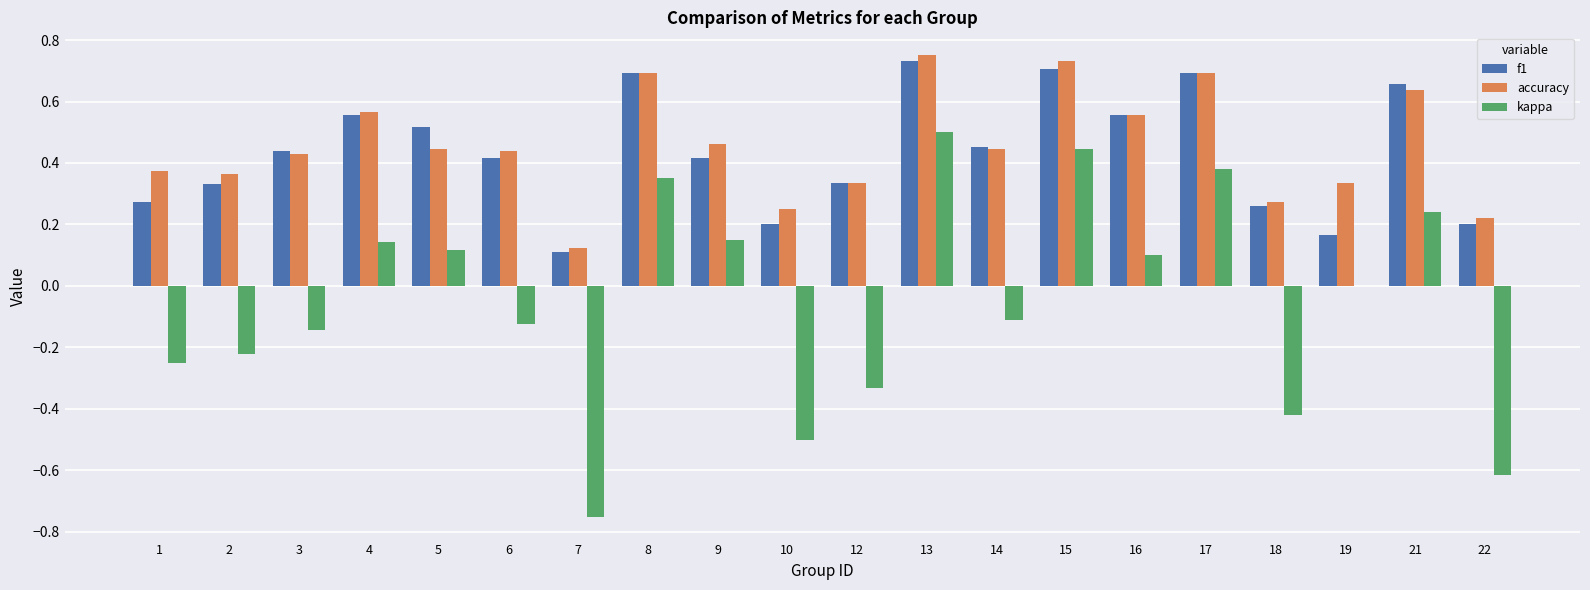

What are all the series names shown in the legend?

f1, accuracy, kappa